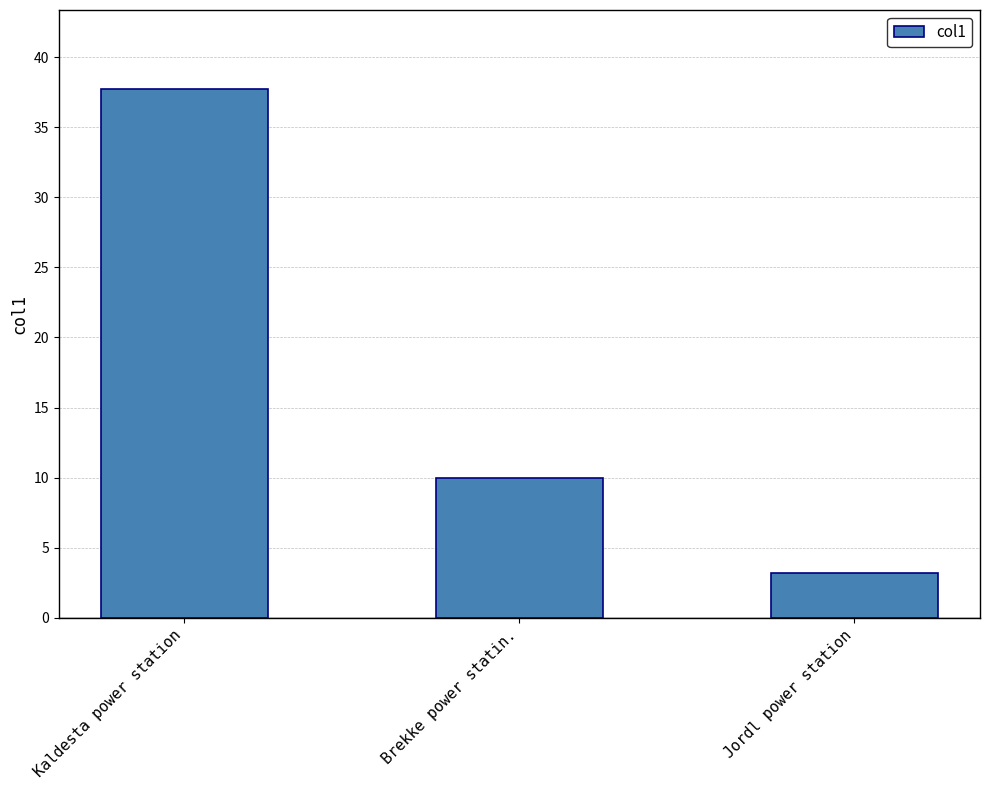

Approximately how many times larger is the value at Jordl power station compared to Brekke power statin.?

0.3